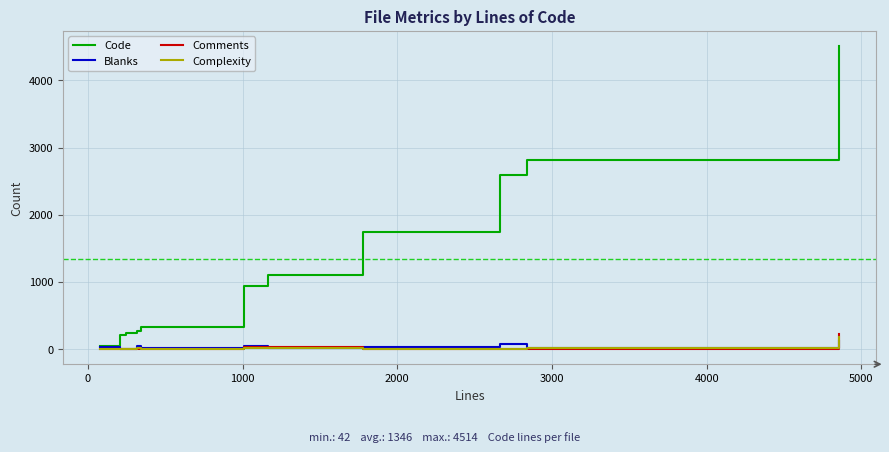

What are all the series names shown in the legend?

Code, Blanks, Comments, Complexity